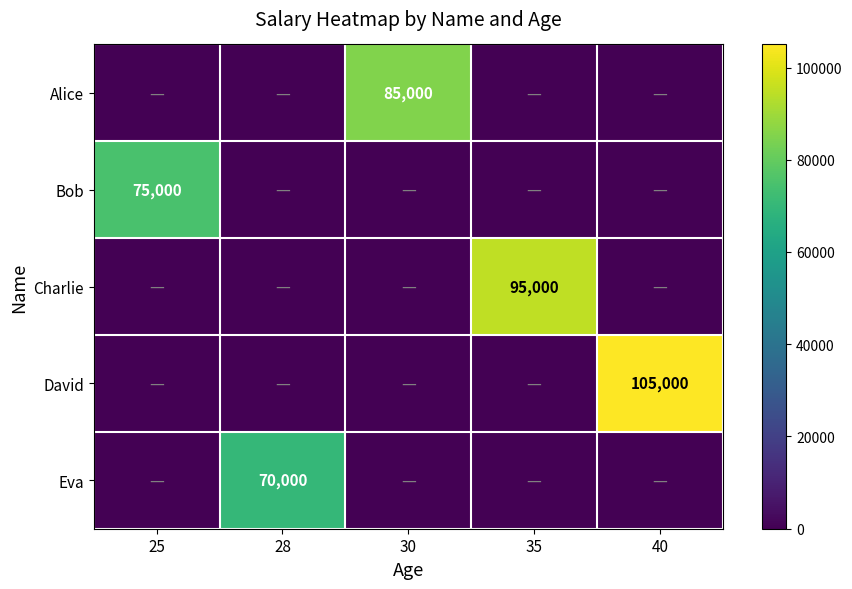

The value of Charlie at 35 is 95000. True or false?

True